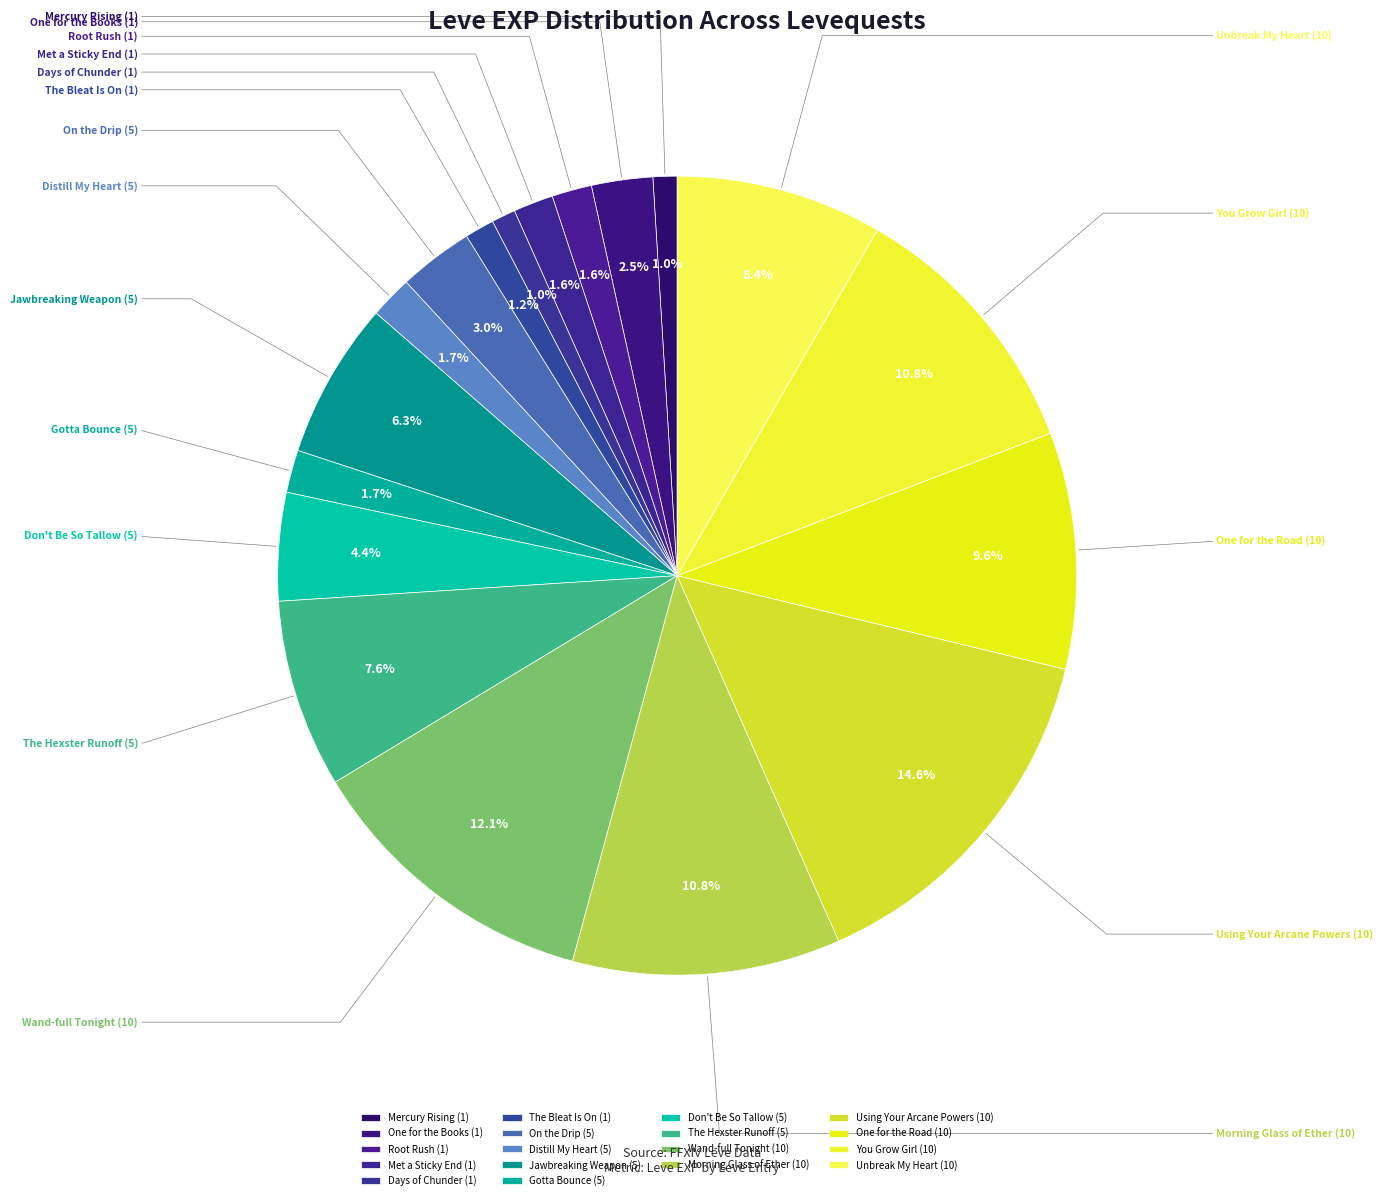

What percentage is the Morning Glass of Ether (10) slice, to the nearest percent?

11%